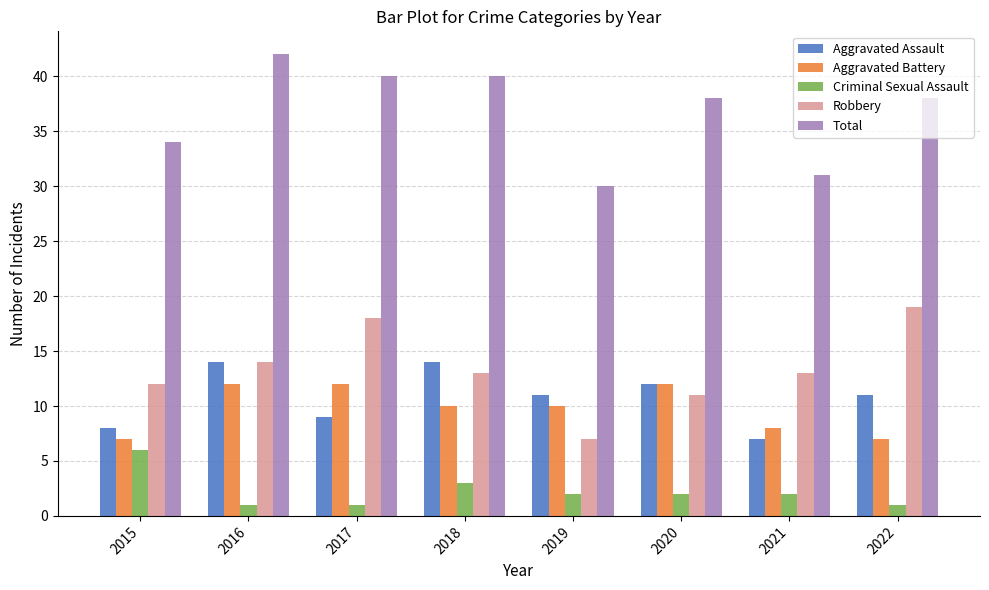

Between 2015 and 2019, which series saw the biggest shift?

Robbery